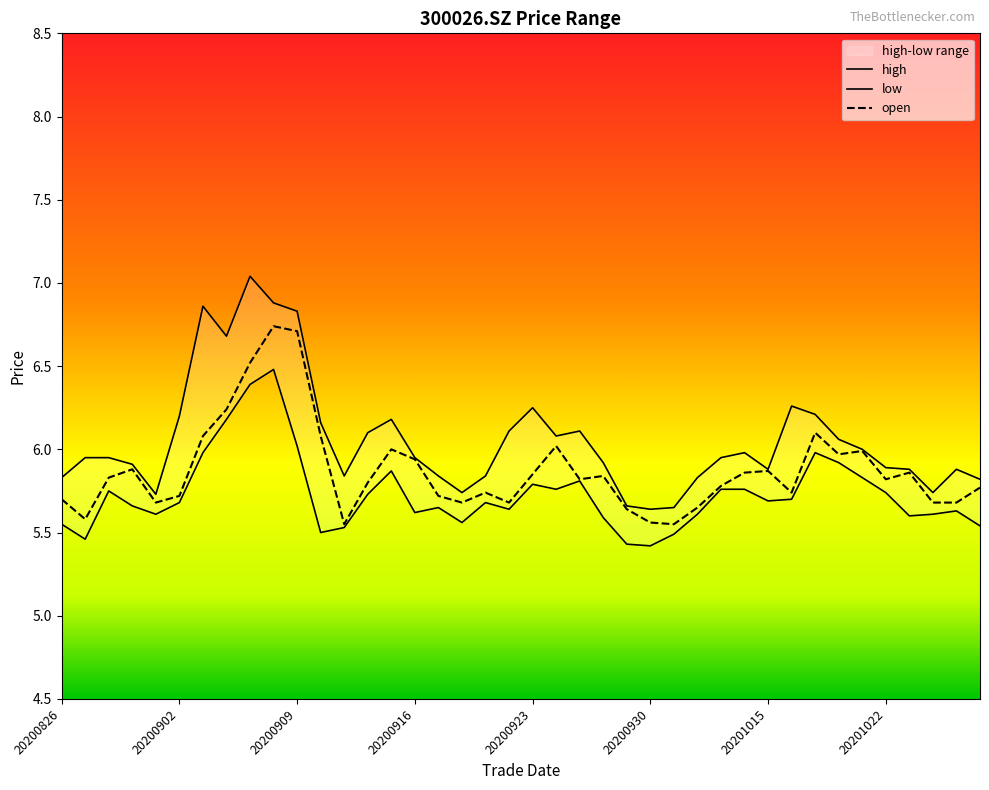

True or false: open has a value of 5.8 at 20200828.

True